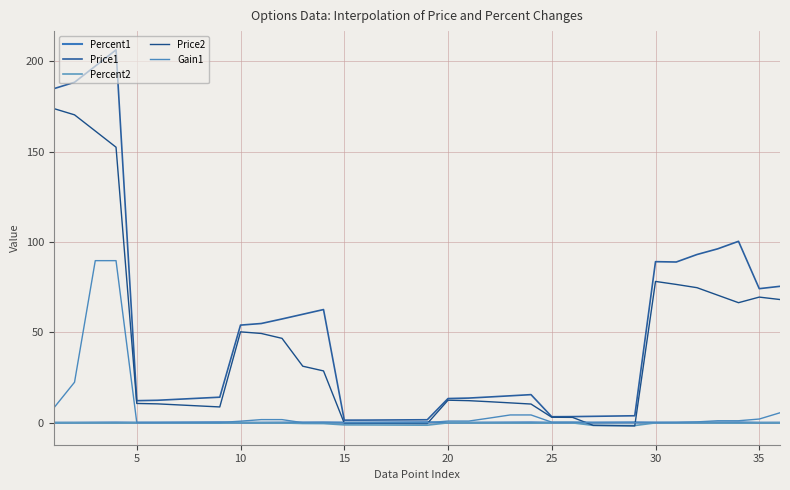

What is the greatest value displayed?

206.2